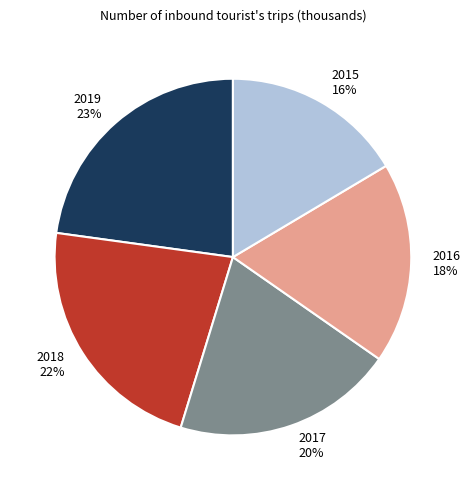

Does 2019 represent more than half of the total?

No